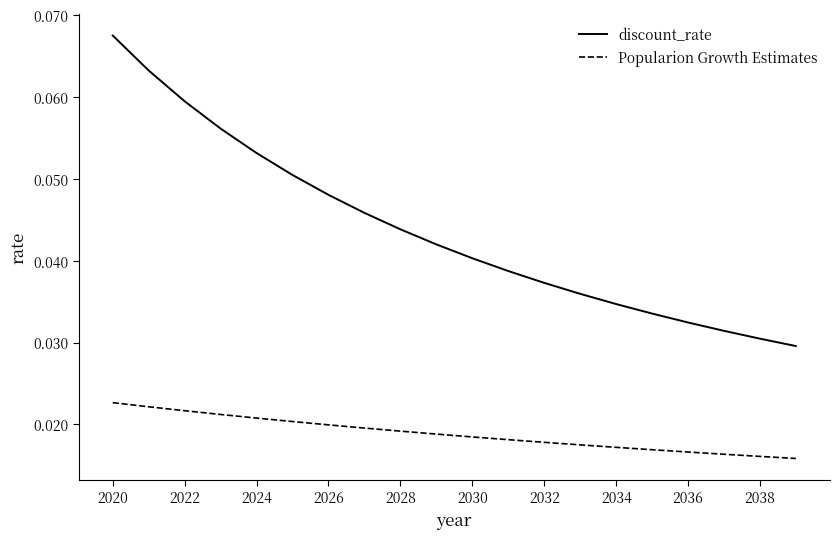

True or false: Popularion Growth Estimates and discount_rate intersect in this chart.

False